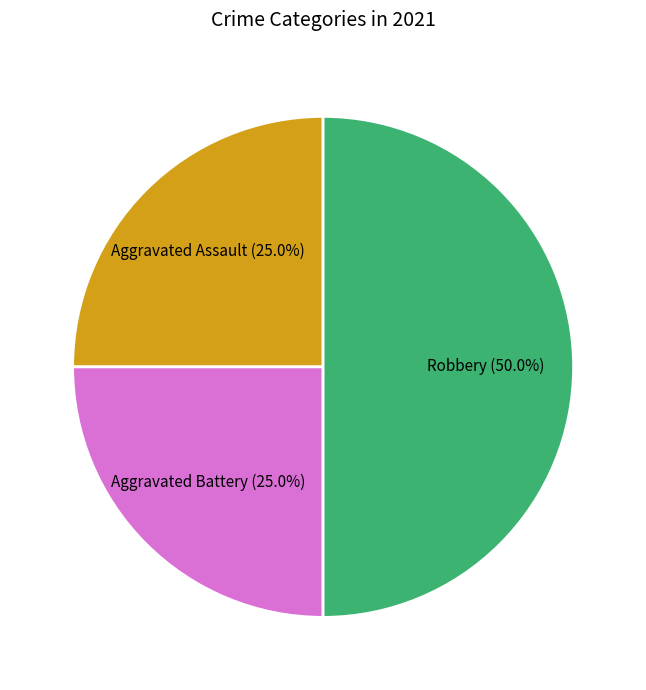

Count the number of slices in the pie.

3